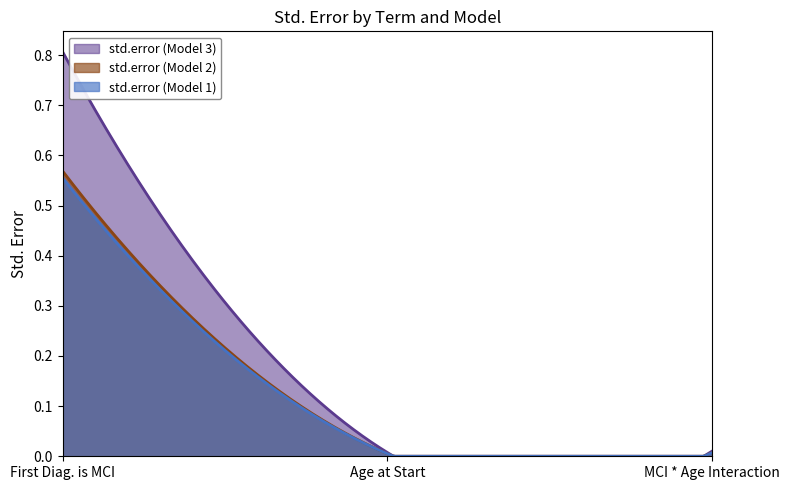

What is the label of the 3rd point from the right?

First Diag. is MCI